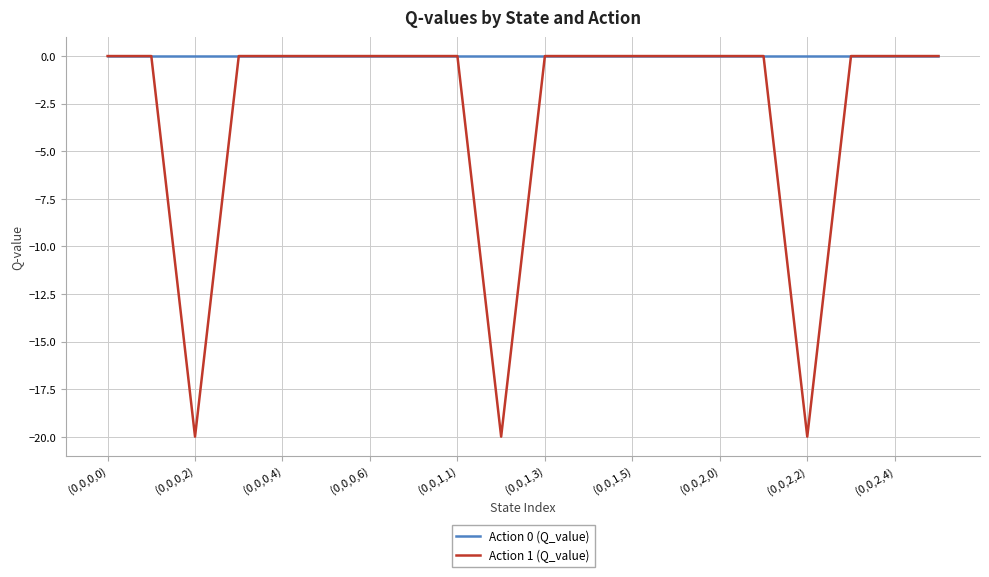

Does the chart have visible grid lines?

Yes